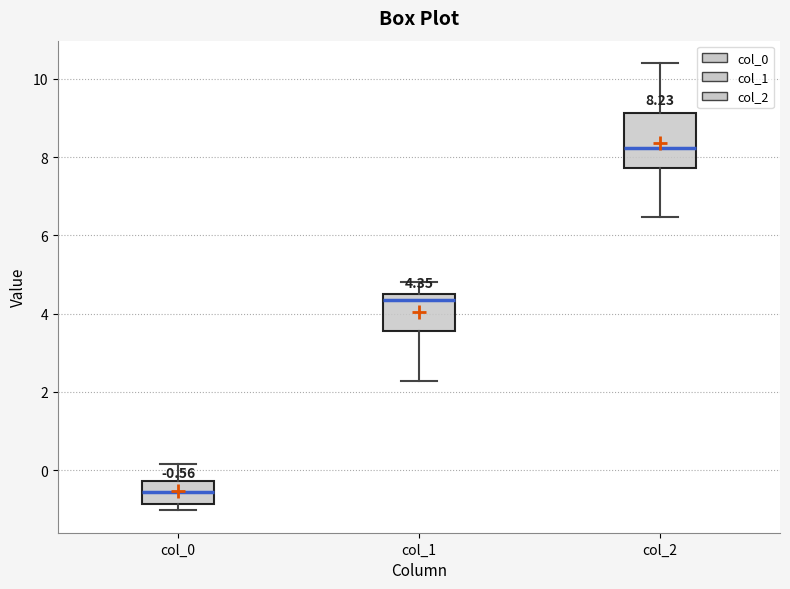

Which box's median line is the highest?

col_2